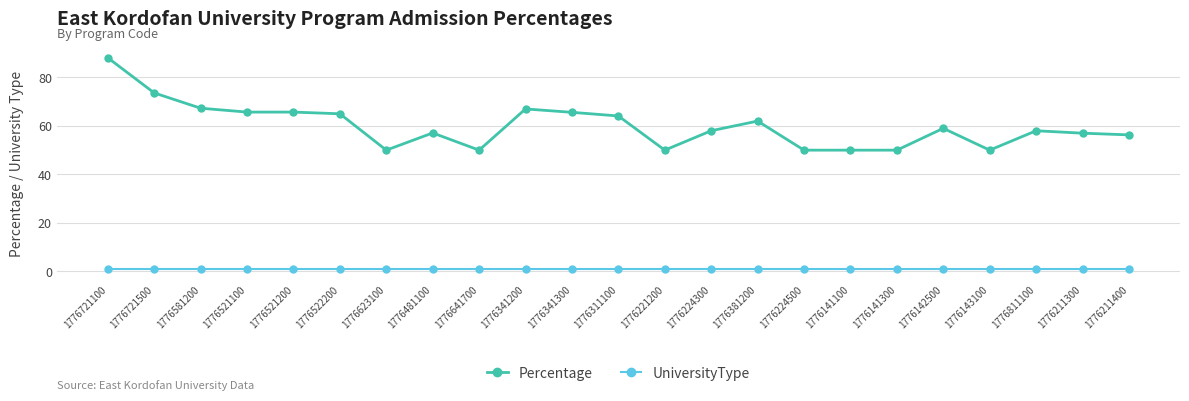

Which series has the largest total across all categories?

Percentage